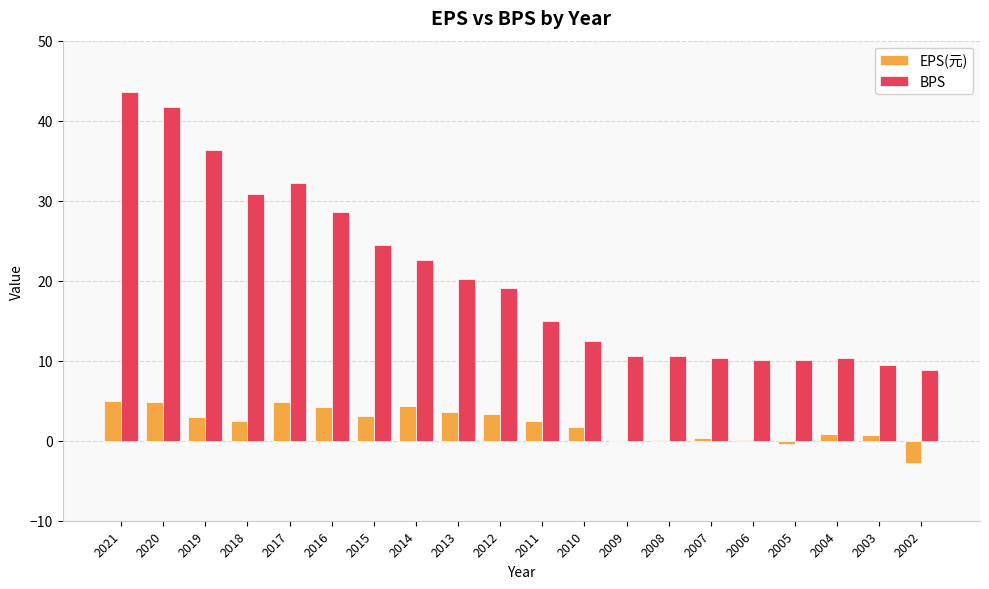

At which label does BPS first exceed 19?

2021